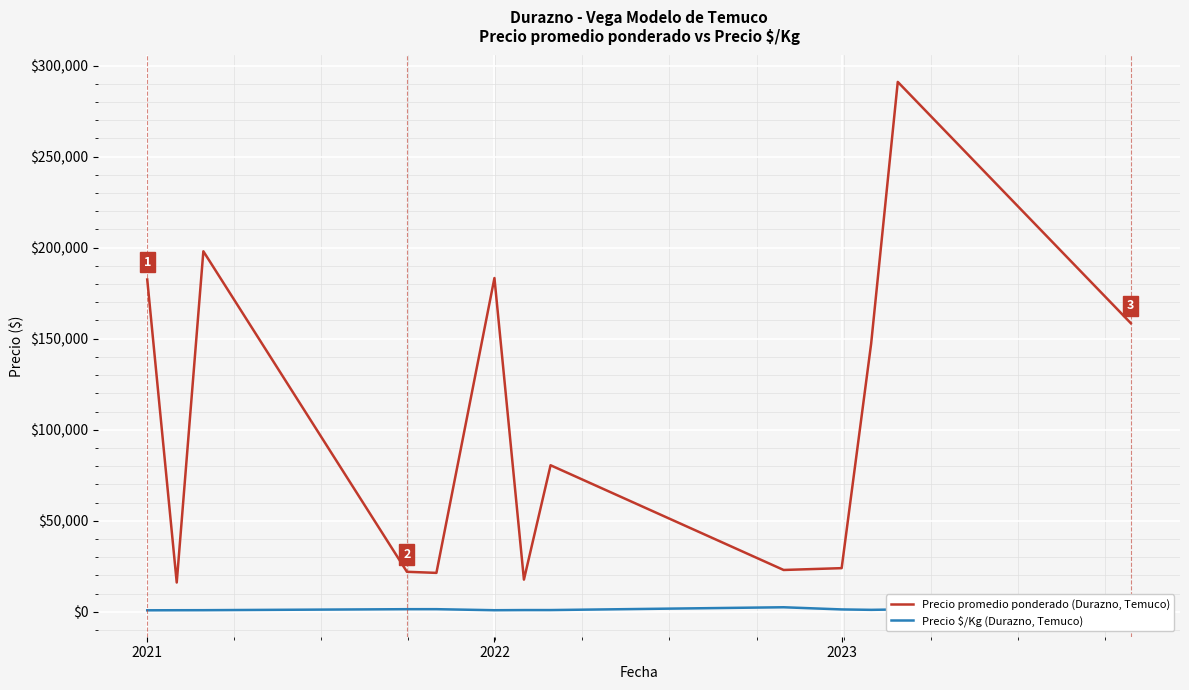

What is the greatest value displayed?

291000.0